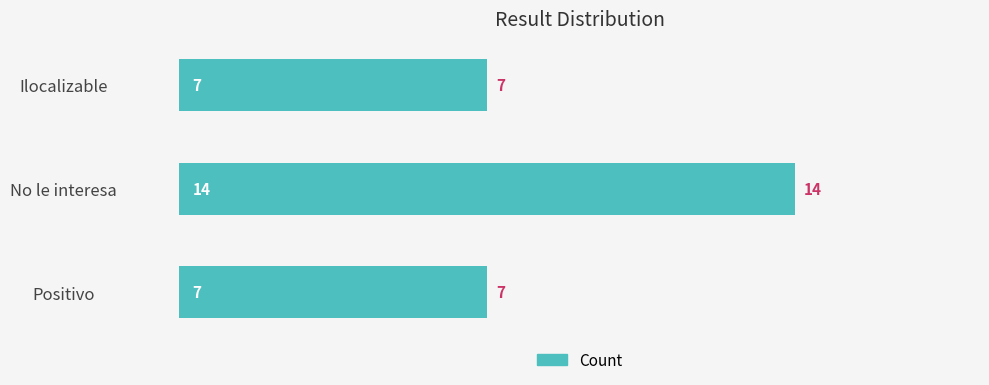

Between Positivo and No le interesa, which is larger?

No le interesa